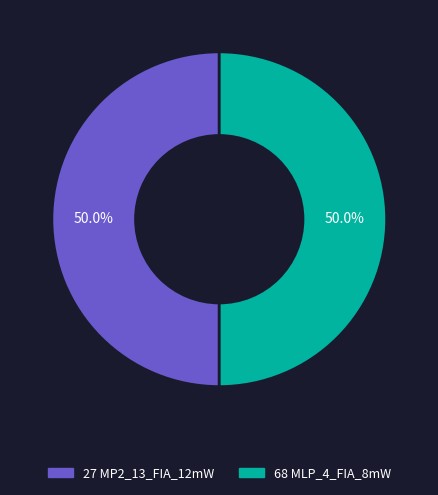

The 27 MP2_13_FIA_12mW slice represents 50% of the pie. True or false?

True